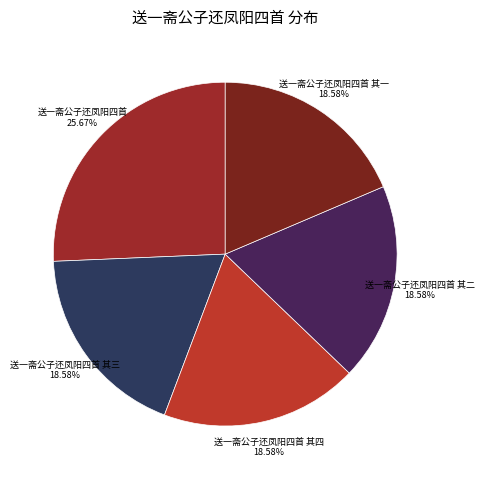

How many segments does this pie chart have?

5